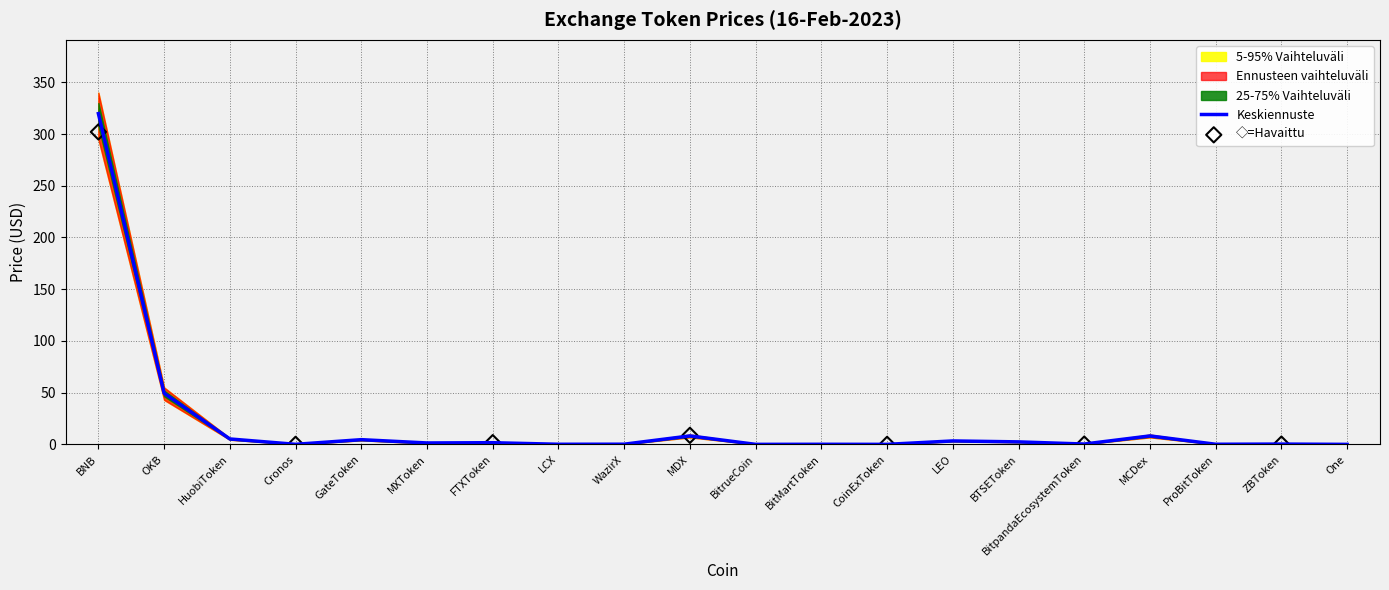

Is the value of Price_upper_75 at WazirX greater than the value of Price_lower_95 at LEO?

No